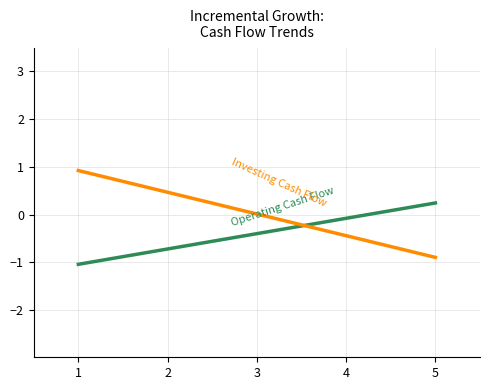

What is the minimum value shown in the chart?

-1.0